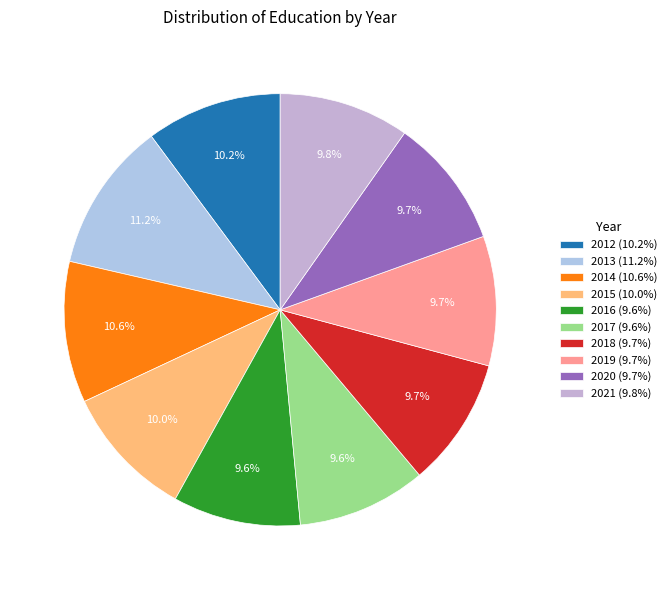

The 2020 slice represents 10% of the pie. True or false?

True